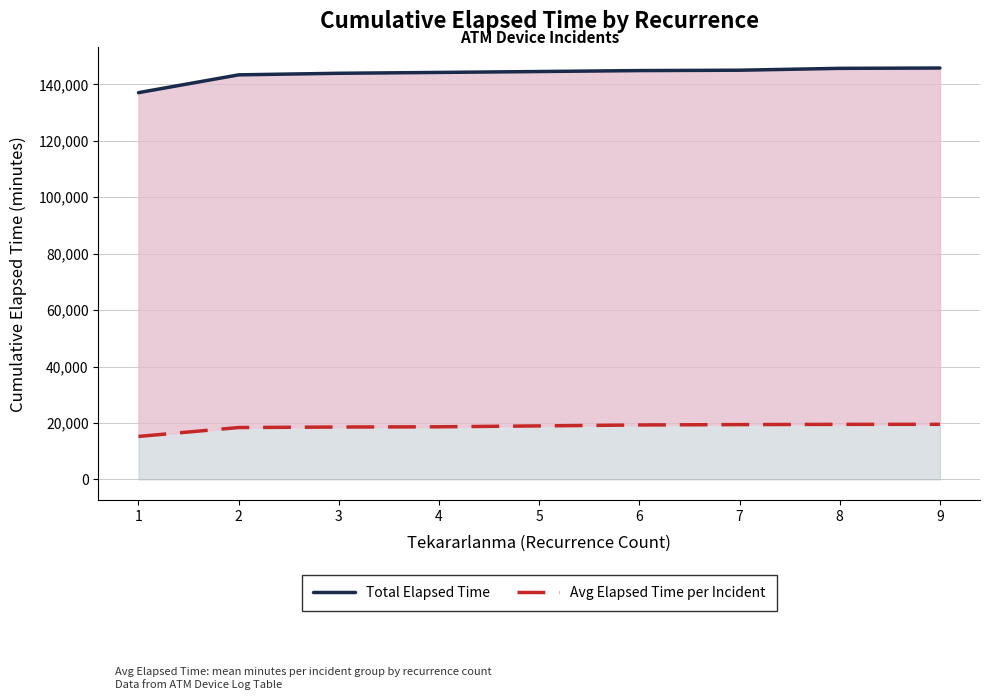

Is it true that Total Elapsed Time equals 254018 at 9?

False